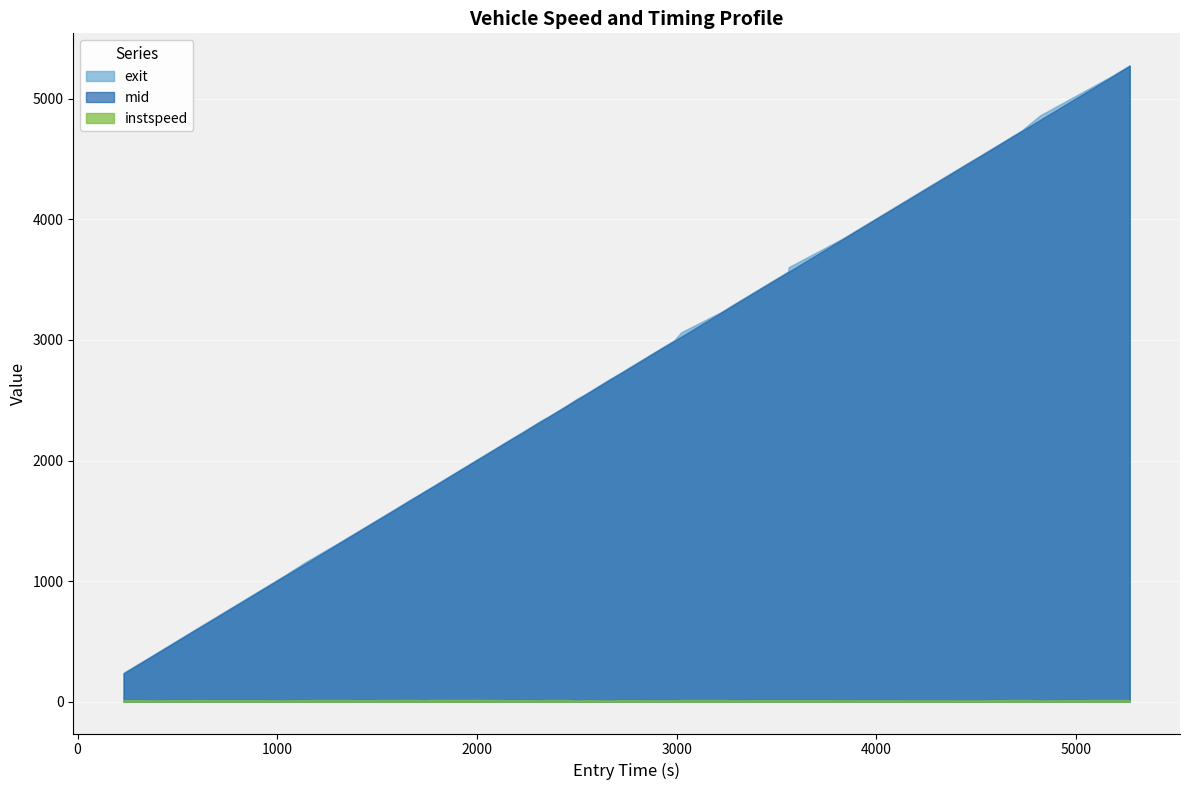

What is the difference between the second highest and minimum values in the exit series?

4947.2